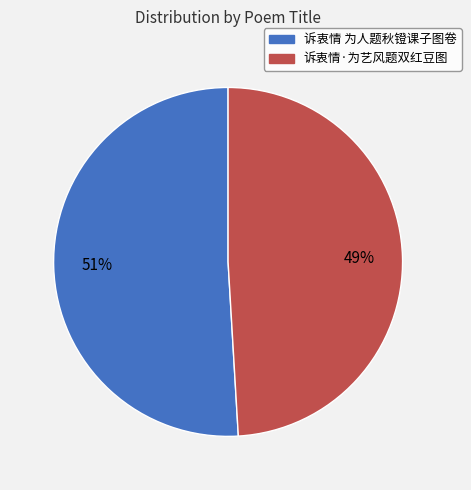

To the nearest percent, what is the difference between the 诉衷情 为人题秋镫课子图卷 and 诉衷情·为艺风题双红豆图 slice percentages?

2%